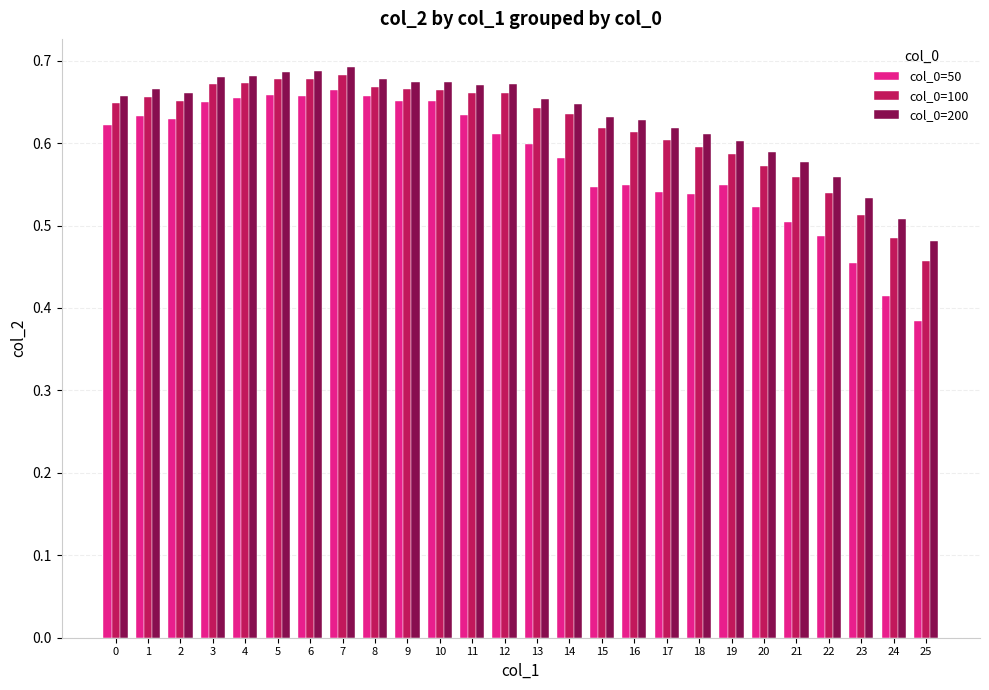

Which series changed the most between 0 and 9?

col_0=50